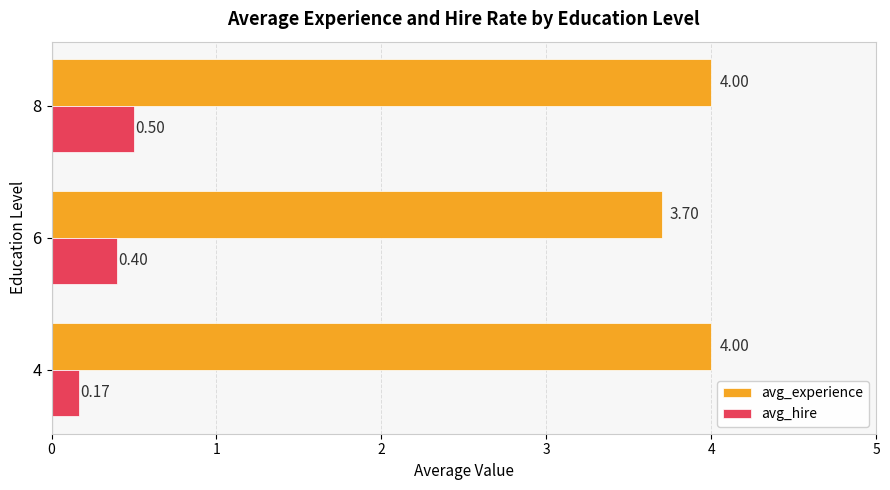

At 6, list the series in order from smallest to largest.

avg_hire, avg_experience